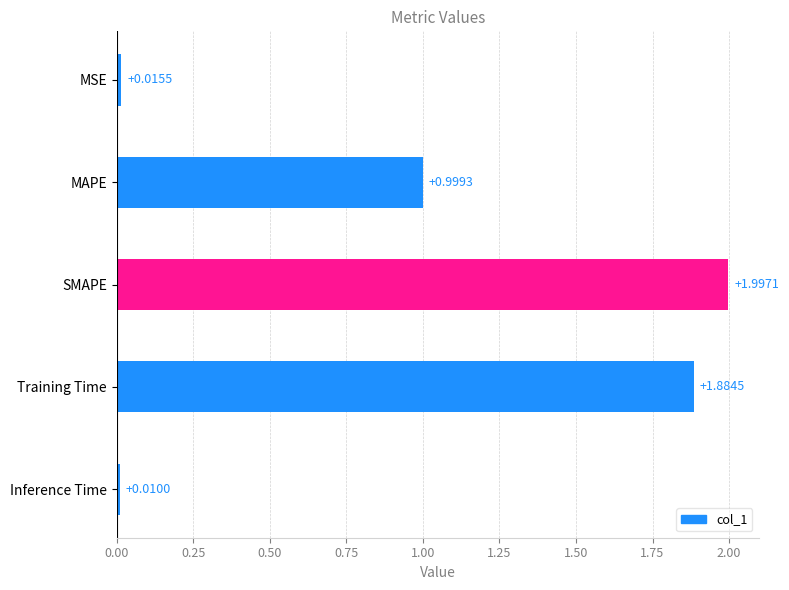

Where is the data nearest to the value 1?

MAPE